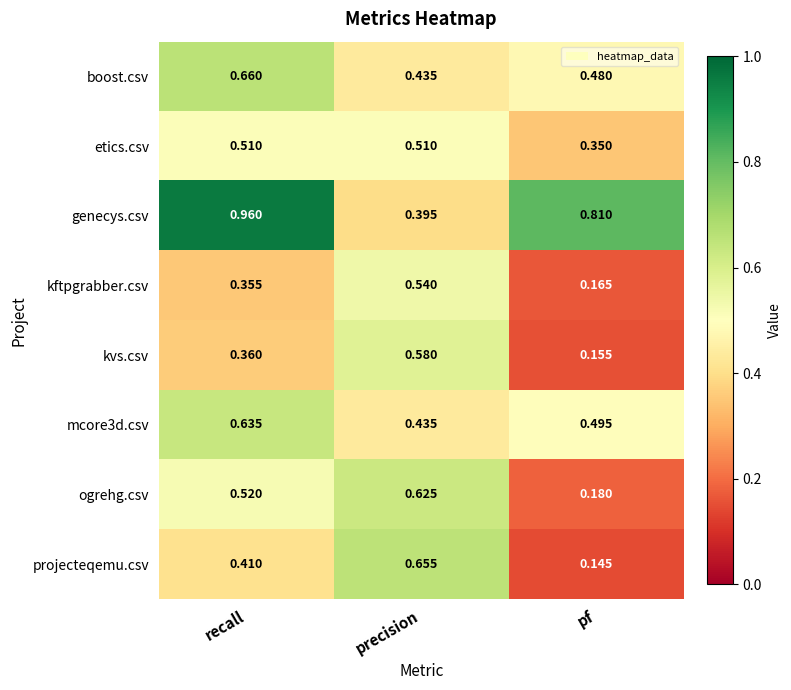

At how many categories does at least one series exceed 0?

3